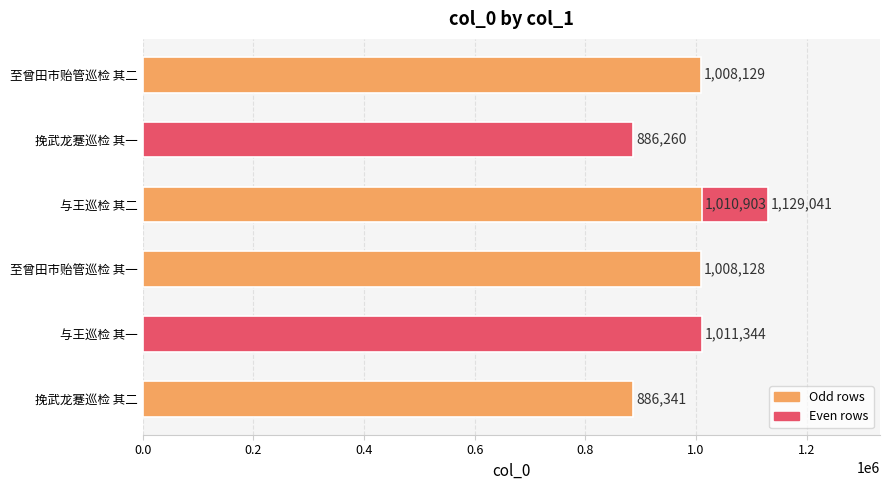

Which has a higher value, 挽武龙蹇巡检 其二 or 至曾田市贻管巡检 其二?

至曾田市贻管巡检 其二